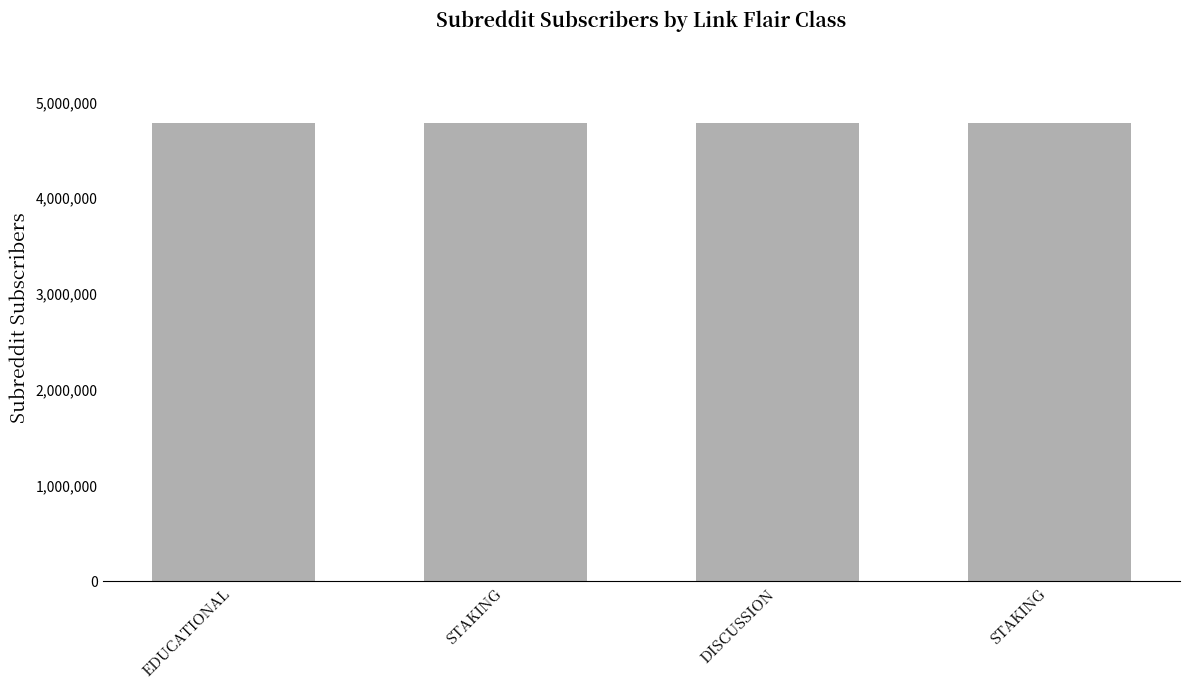

Approximately how many times larger is the value at DISCUSSION compared to STAKING?

1.0